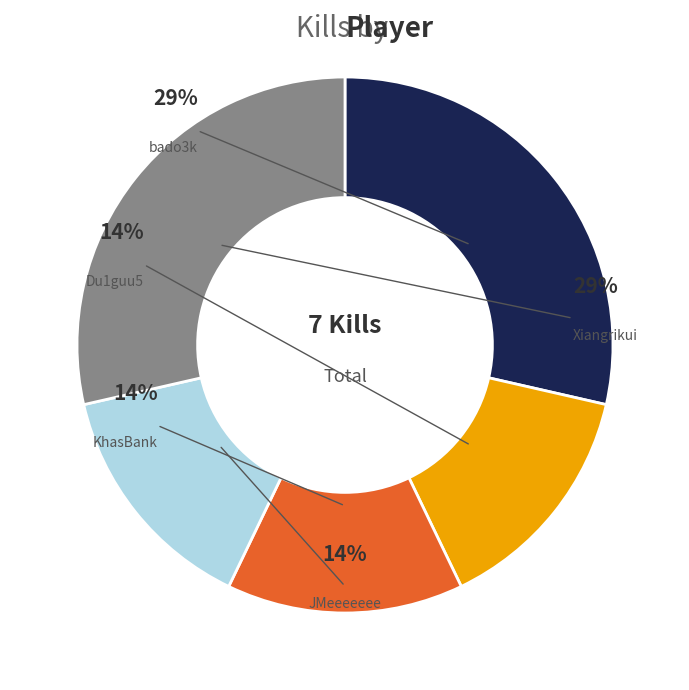

Does any single category account for the majority?

No